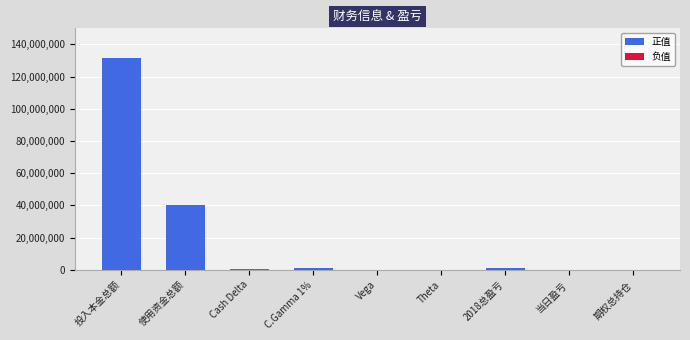

Reading left to right, extract all data points from this chart.

正值: 131310386	40053217	555059	868763	14698	0	1383433	35976	6761
负值: 0	0	0	0	0	3936	0	0	0